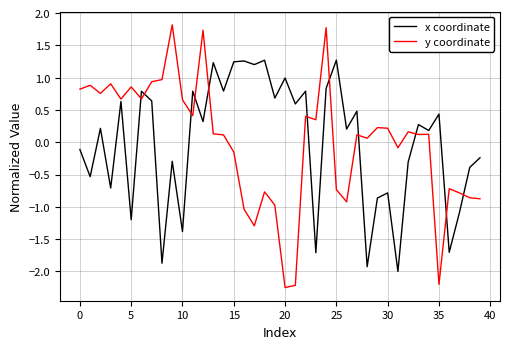

What is the greatest value displayed?

1.8